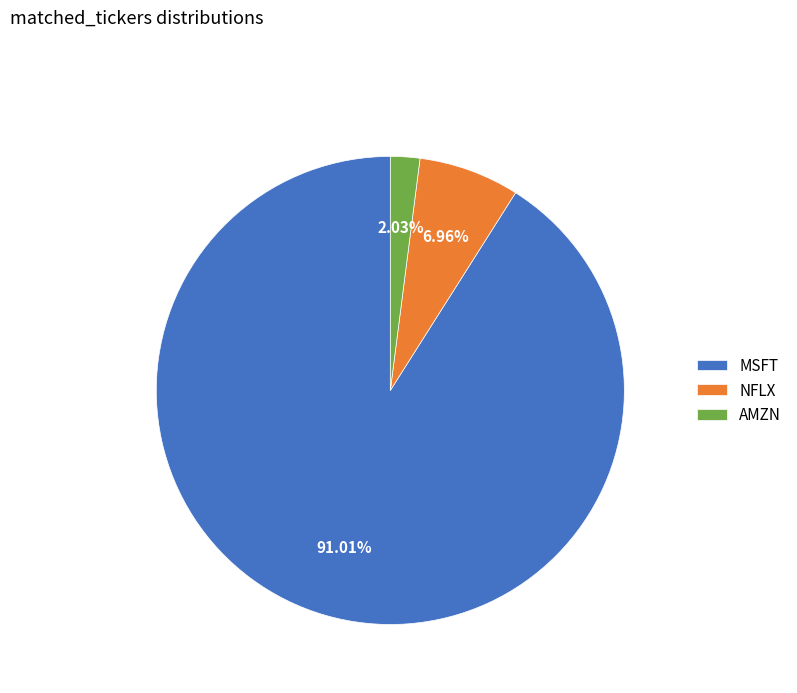

What percentage is NOT represented by MSFT?

9.0%